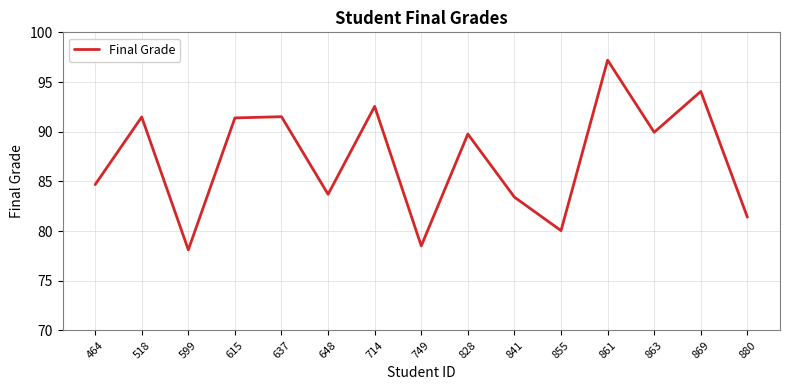

Approximately how many times larger is the value at 599 compared to 518?

0.9